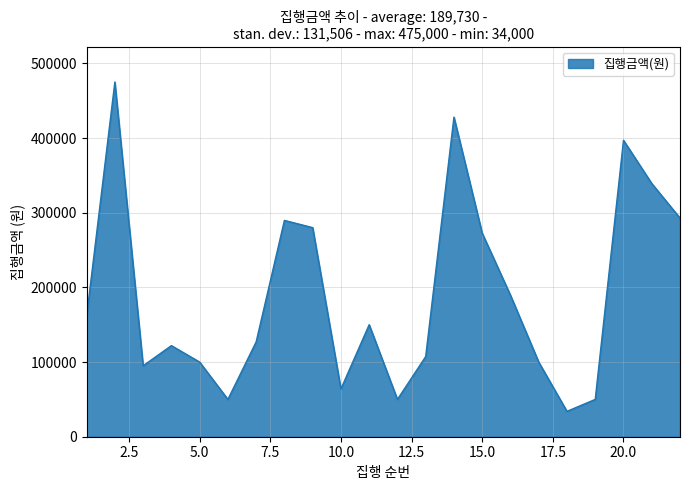

What is the smallest value displayed?

34000